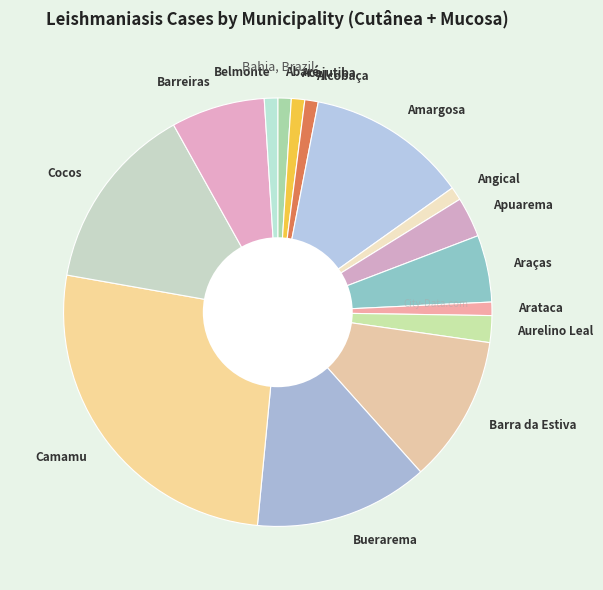

Which category has the biggest portion of the pie?

Camamu